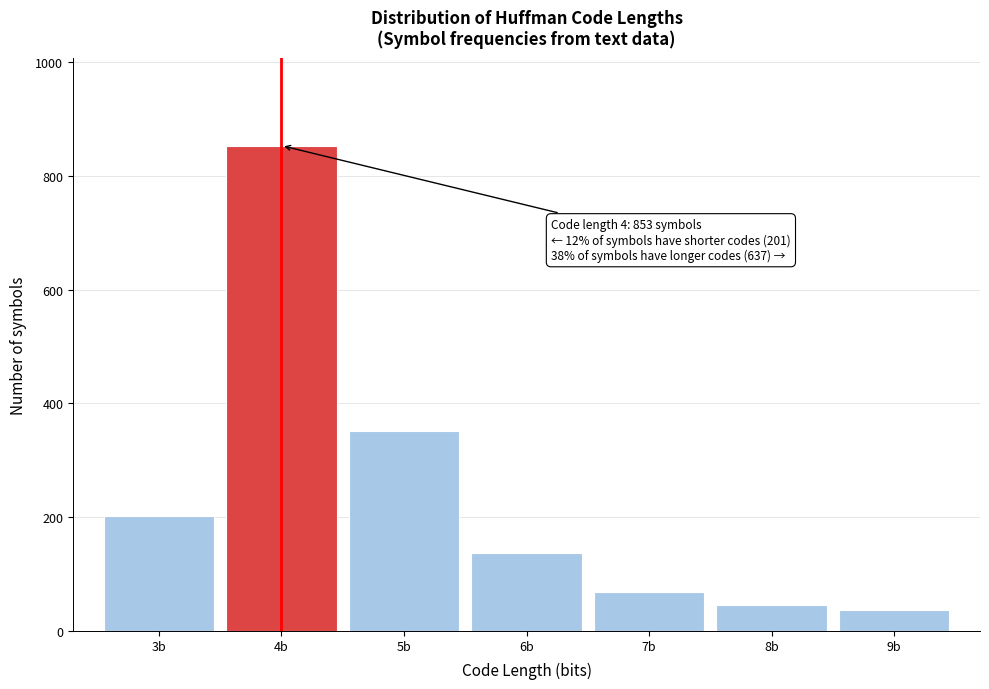

Reading left to right, transcribe all the data shown in this chart.

3b=201	4b=853	5b=351	6b=136	7b=68	8b=46	9b=36